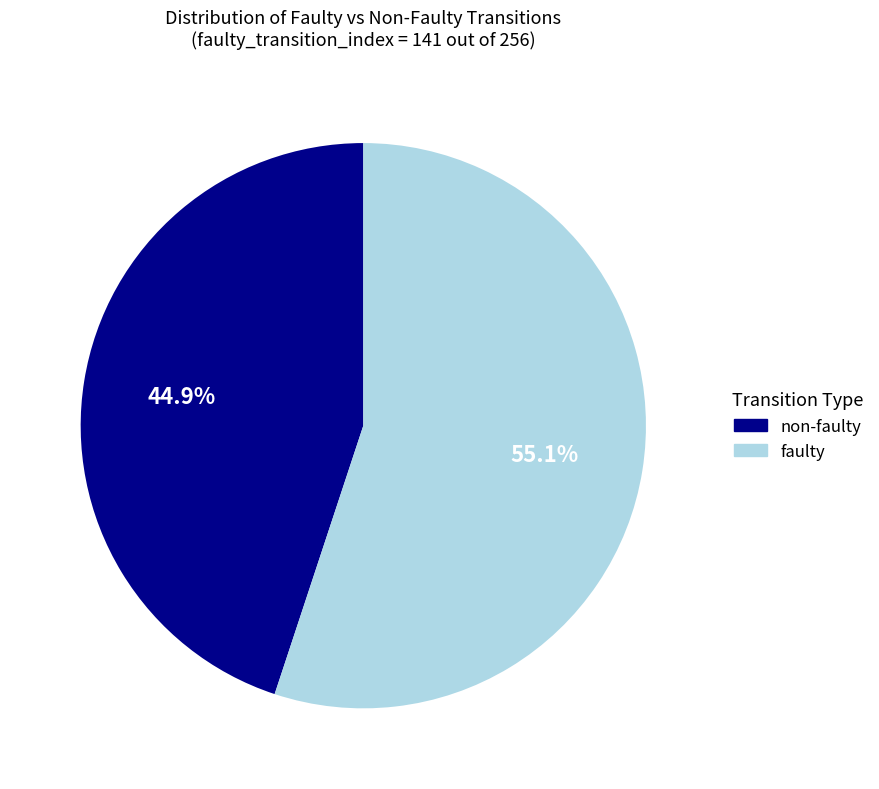

Is non-faulty the majority of the pie?

No